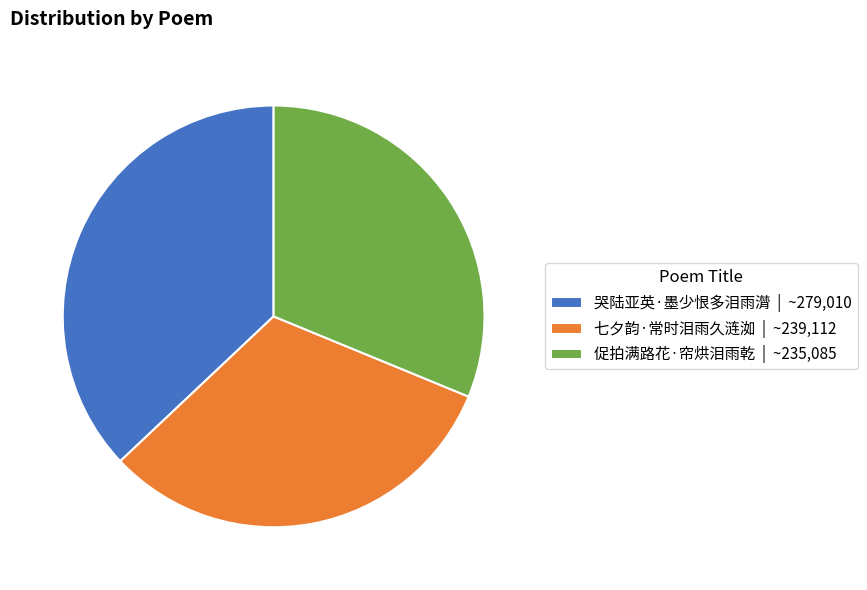

Which has a higher value, 哭陆亚英·墨少恨多泪雨潸 | ~279,010 or 七夕韵·常时泪雨久涟洳 | ~239,112?

哭陆亚英·墨少恨多泪雨潸 | ~279,010